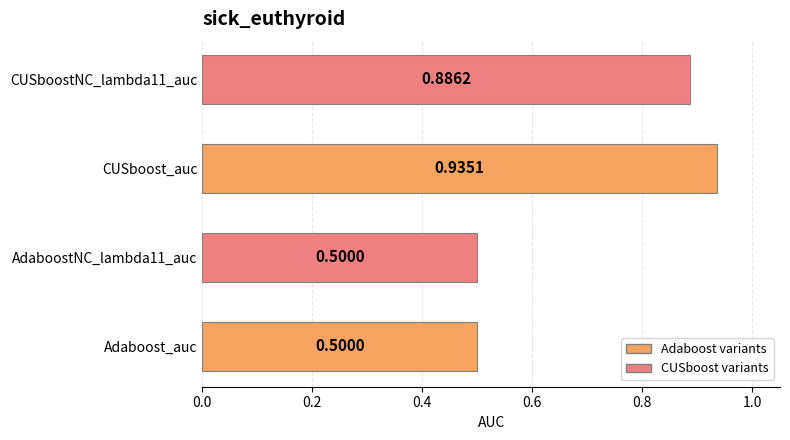

What is the smallest value displayed?

0.5